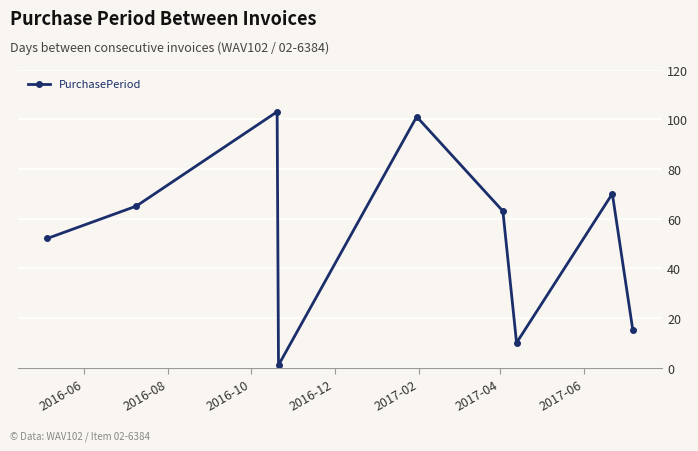

What is the greatest value displayed?

103